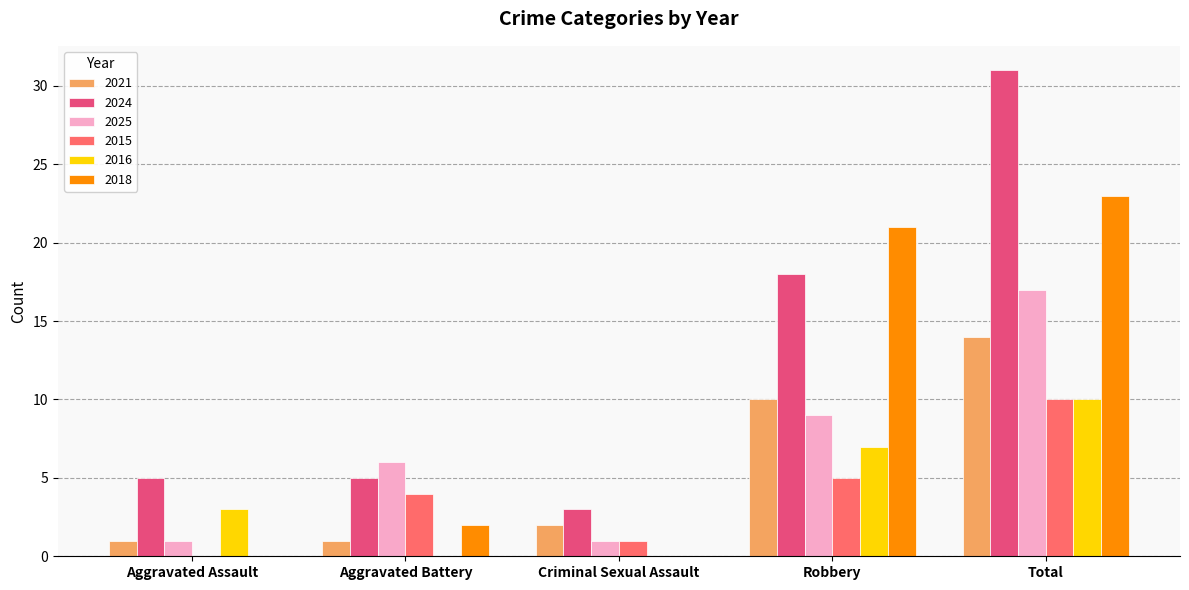

Reading right to left, transcribe all the data shown in this chart.

2021: Total=14	Robbery=10	Criminal Sexual Assault=2	Aggravated Battery=1	Aggravated Assault=1
2024: Total=31	Robbery=18	Criminal Sexual Assault=3	Aggravated Battery=5	Aggravated Assault=5
2025: Total=17	Robbery=9	Criminal Sexual Assault=1	Aggravated Battery=6	Aggravated Assault=1
2015: Total=10	Robbery=5	Criminal Sexual Assault=1	Aggravated Battery=4	Aggravated Assault=0
2016: Total=10	Robbery=7	Criminal Sexual Assault=0	Aggravated Battery=0	Aggravated Assault=3
2018: Total=23	Robbery=21	Criminal Sexual Assault=0	Aggravated Battery=2	Aggravated Assault=0